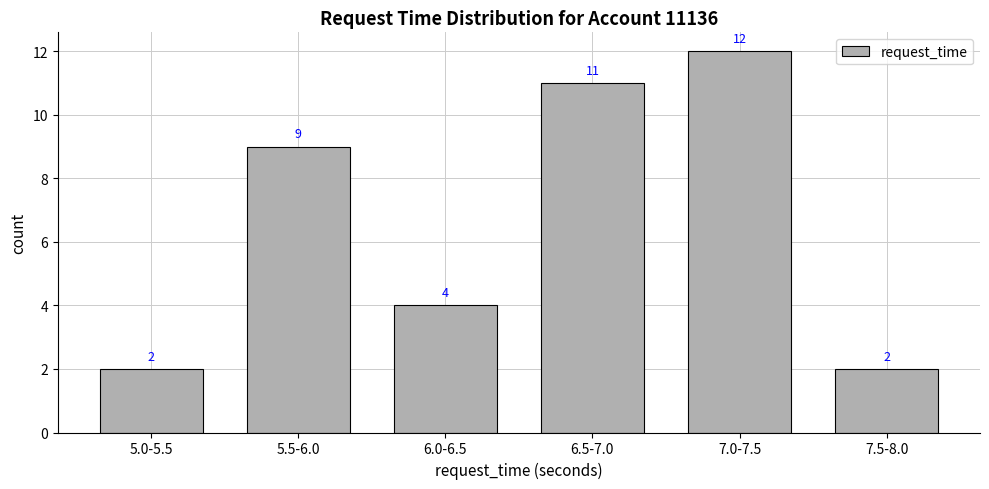

Count the values in the range 2 to 11.

5